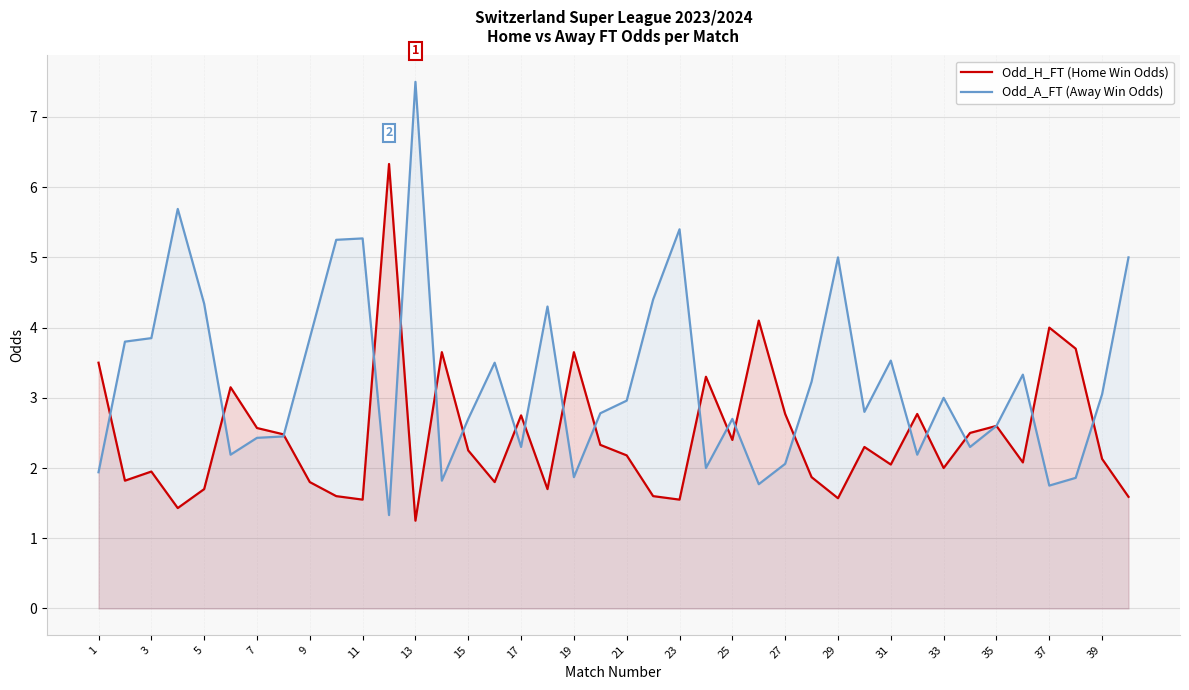

What is the difference between the maximum and minimum values in the Odd_A_FT (Away Win Odds) series?

6.2